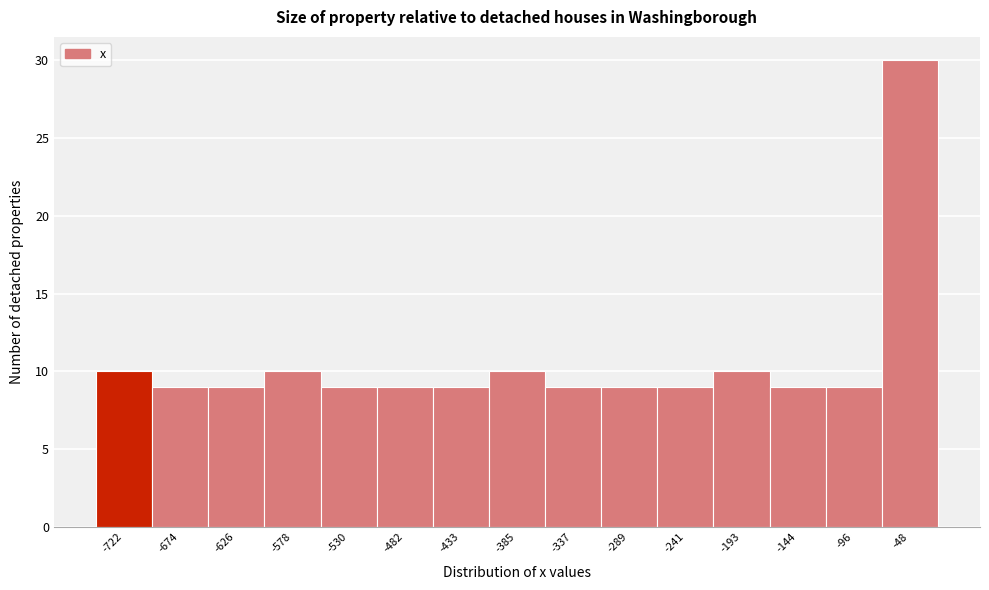

Reading left to right, transcribe all the data shown in this chart.

10	9	9	10	9	9	9	10	9	9	9	10	9	9	30